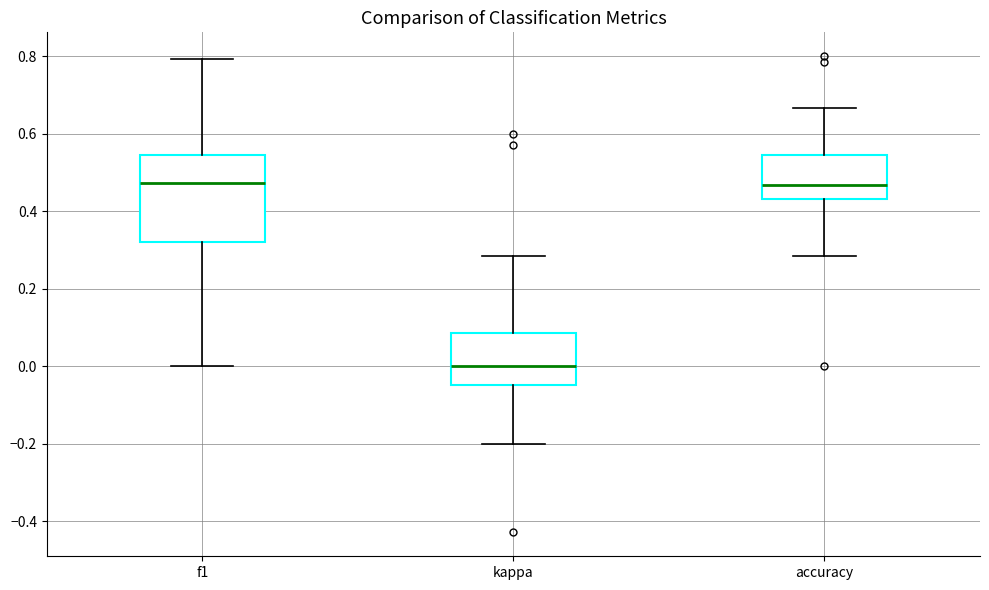

Where does the lower whisker of the box for f1 end on the y-axis? The values are not printed on the chart, so give them approximately, as read against the axis.

0.00